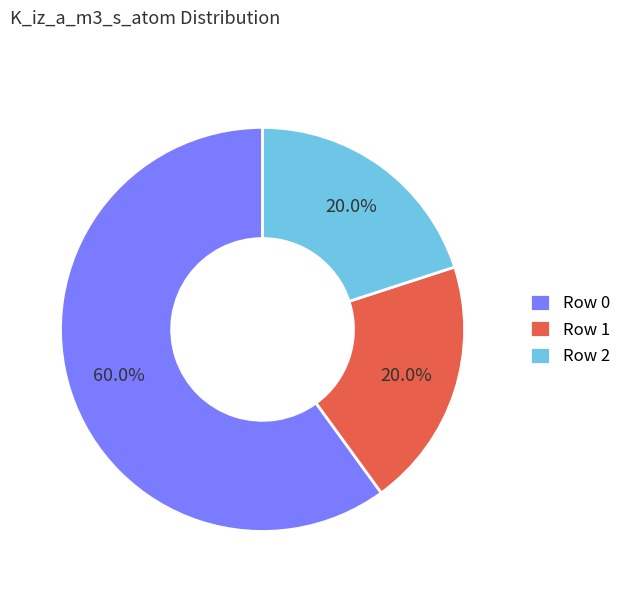

Approximately how many times larger is the value at Row 2 compared to Row 0?

0.3